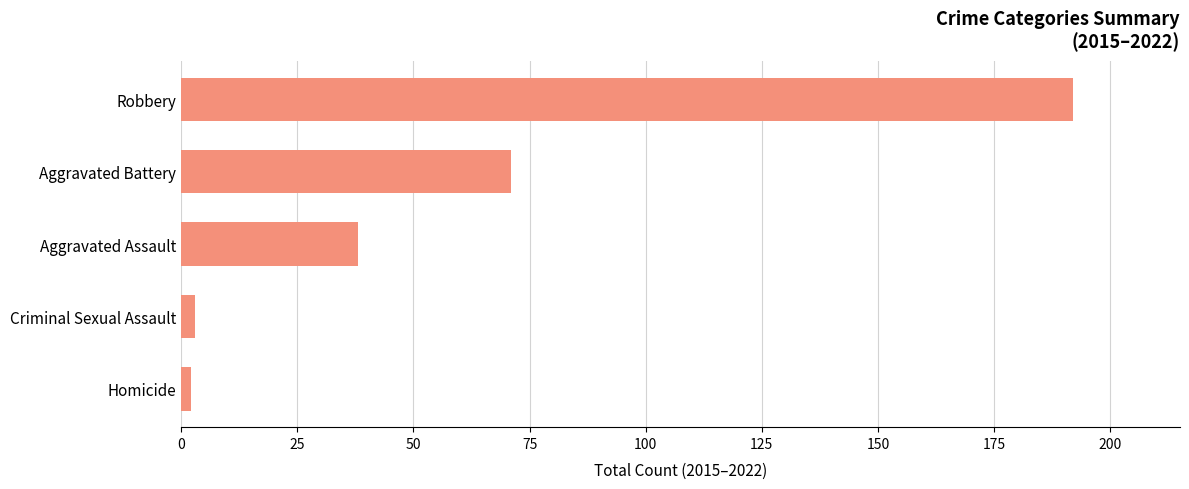

Reading top to bottom, extract all data points from this chart.

Robbery=192	Aggravated Battery=71	Aggravated Assault=38	Criminal Sexual Assault=3	Homicide=2